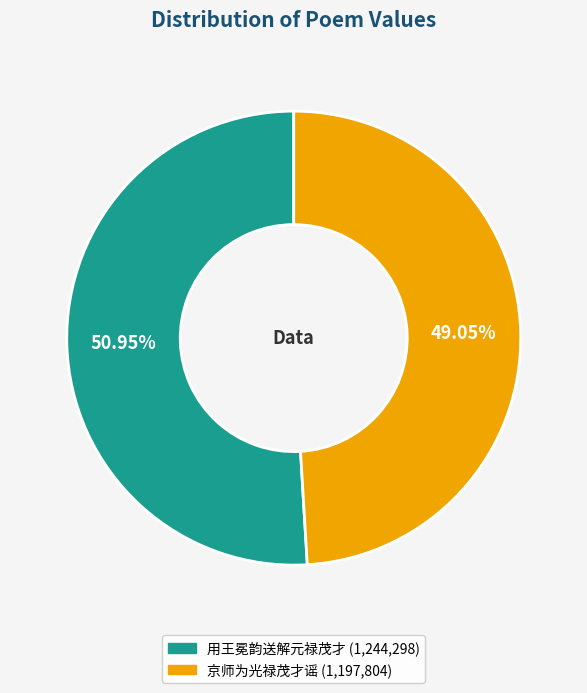

Rank the categories by value from lowest to highest.

京师为光禄茂才谣, 用王冕韵送解元禄茂才